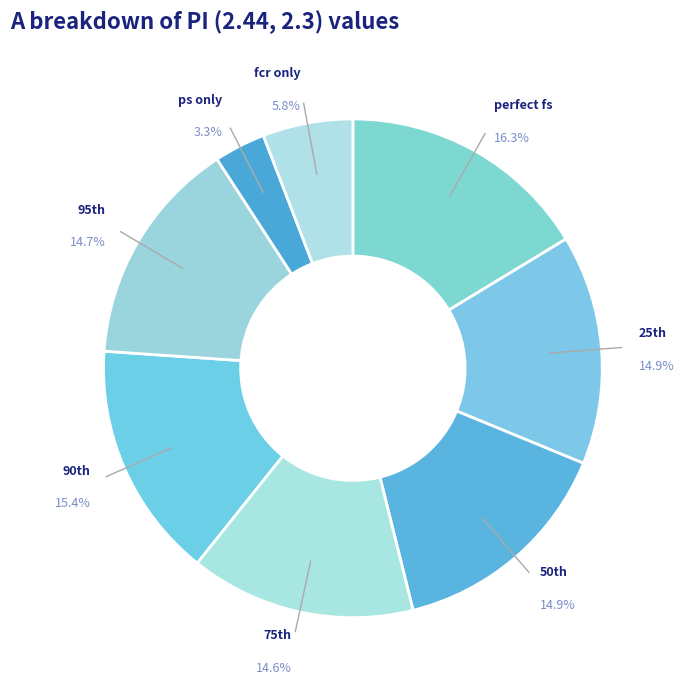

How many slices are in this pie chart?

8